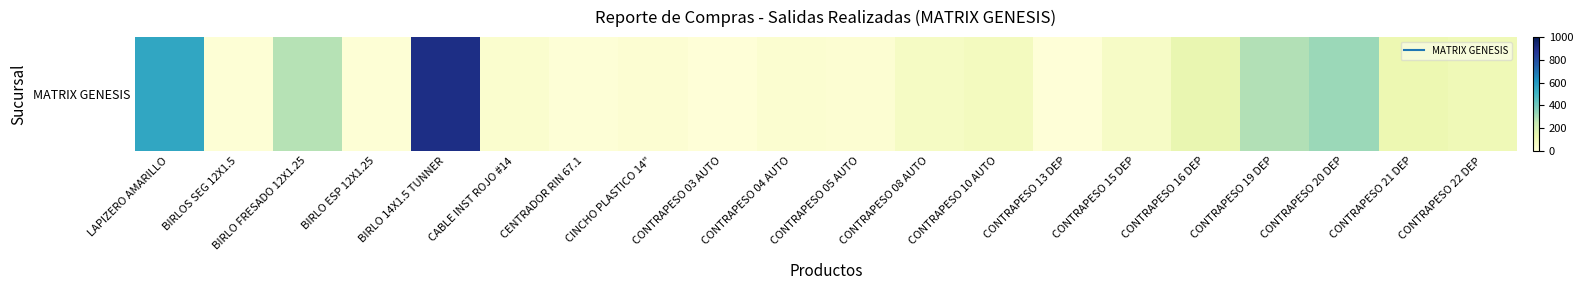

Where does the data first go above 63?

LAPIZERO AMARILLO